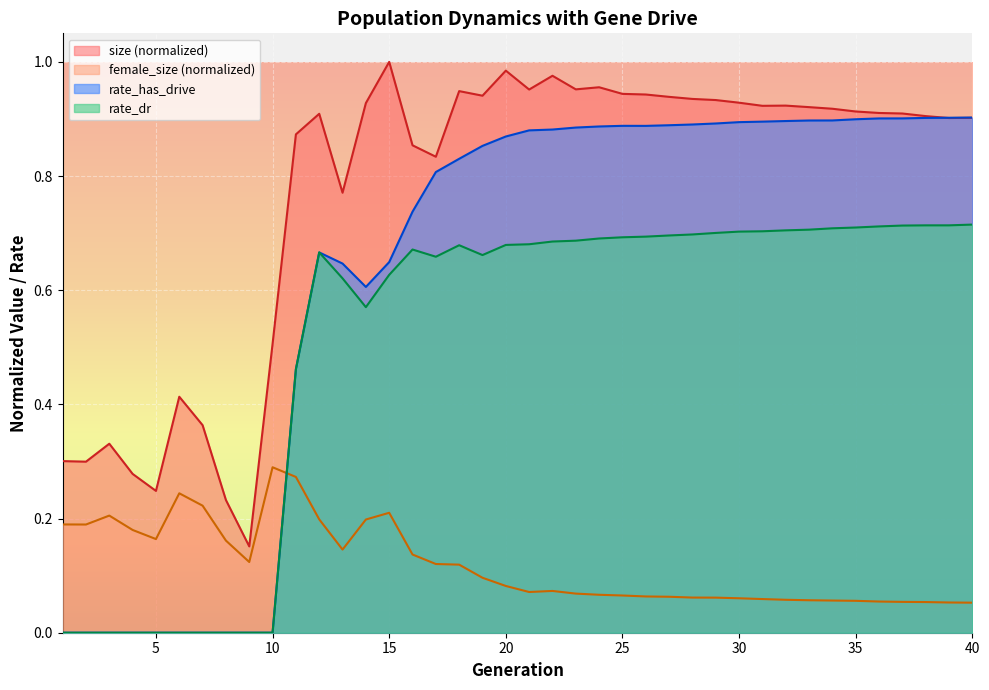

Which label corresponds to the largest value in the chart?

15